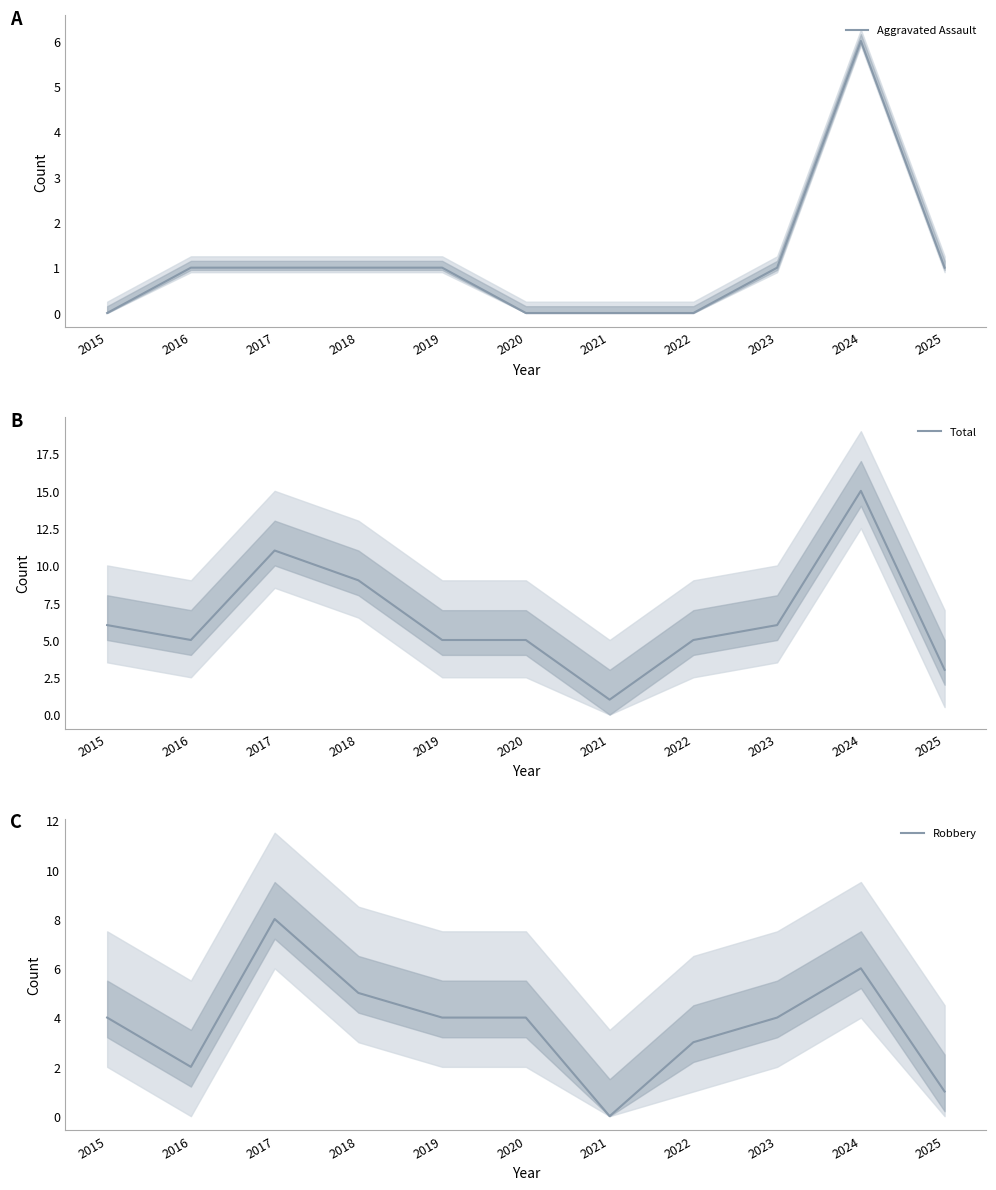

The Total series shows 6 at 2015. True or false?

True